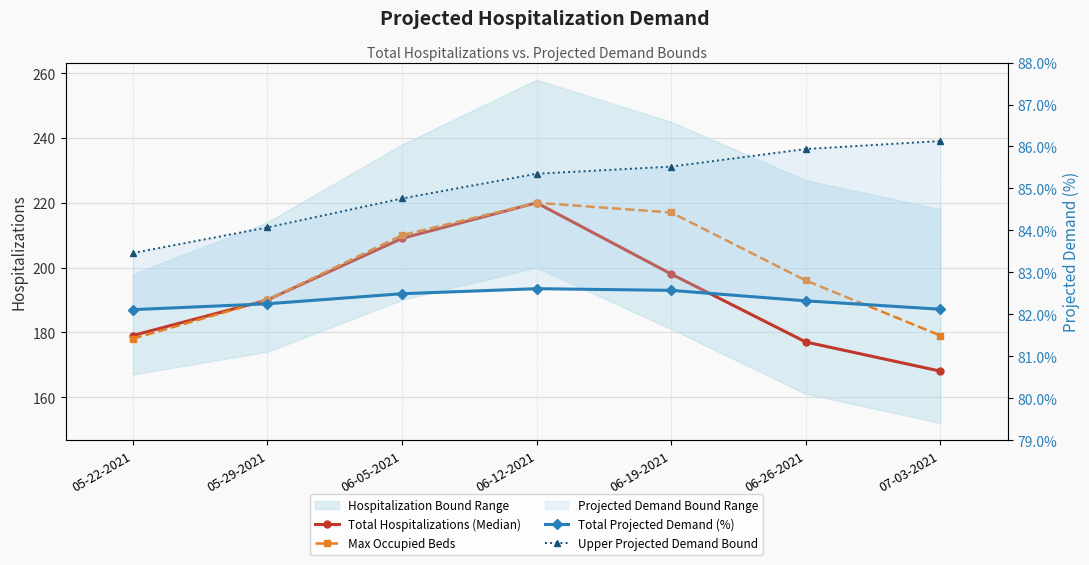

What is the difference between the highest and lowest values at 07-03-2021?

96.9